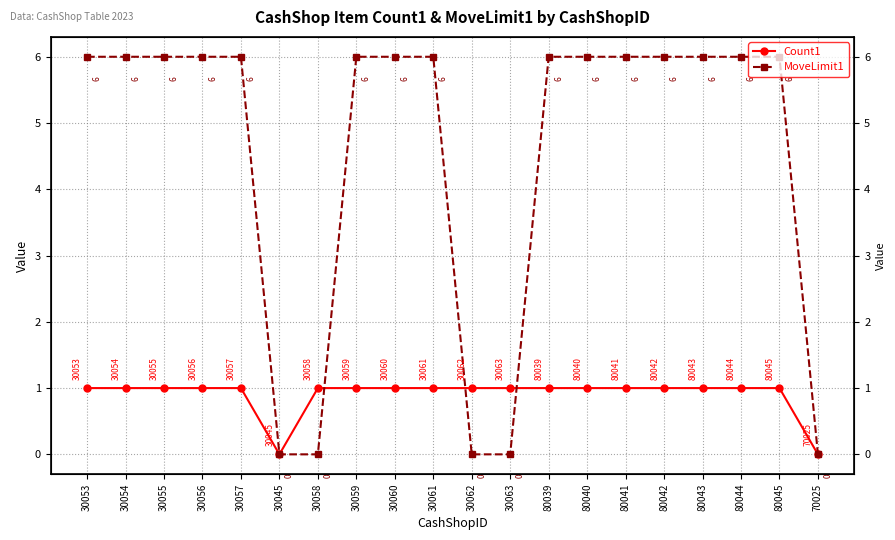

Is the value of Count1 at 30063 greater than the value of MoveLimit1 at 30060?

No